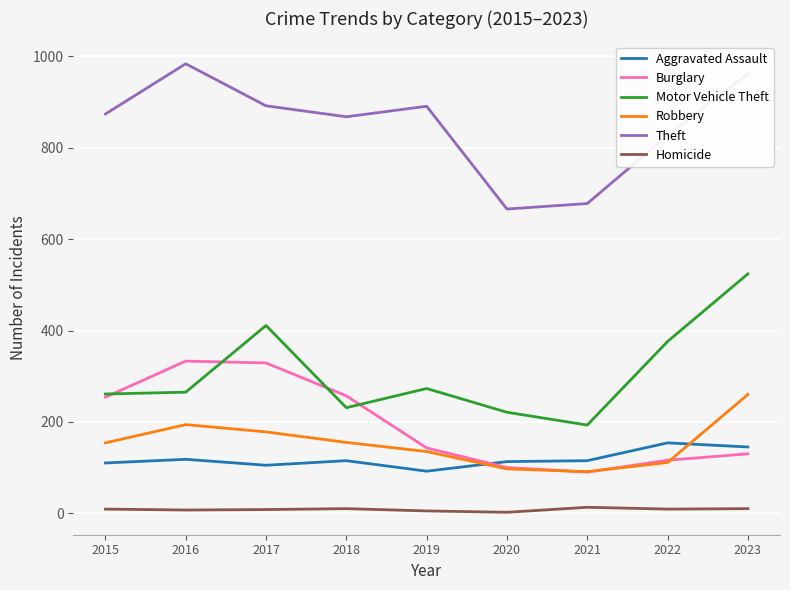

Where is the first local maximum for Motor Vehicle Theft?

2017